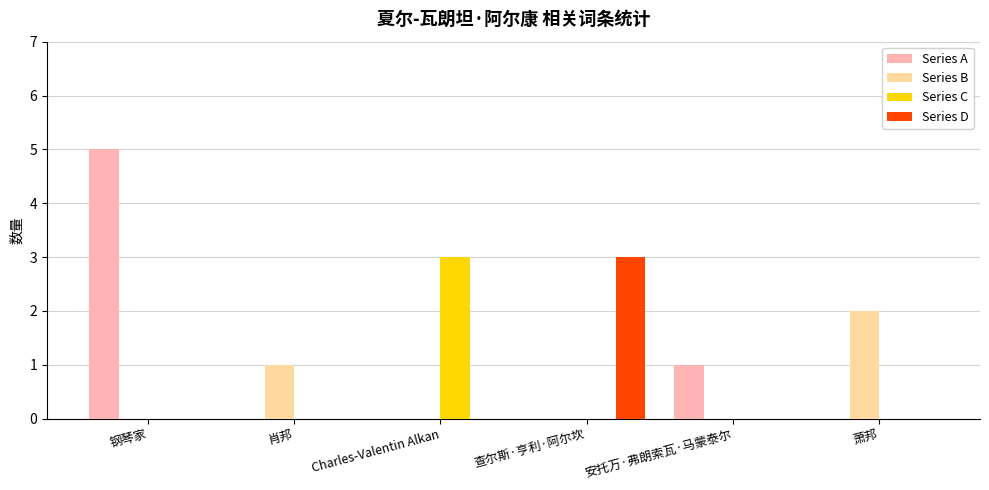

Between 钢琴家 and 查尔斯·亨利·阿尔坎, which series saw the biggest shift?

Series A